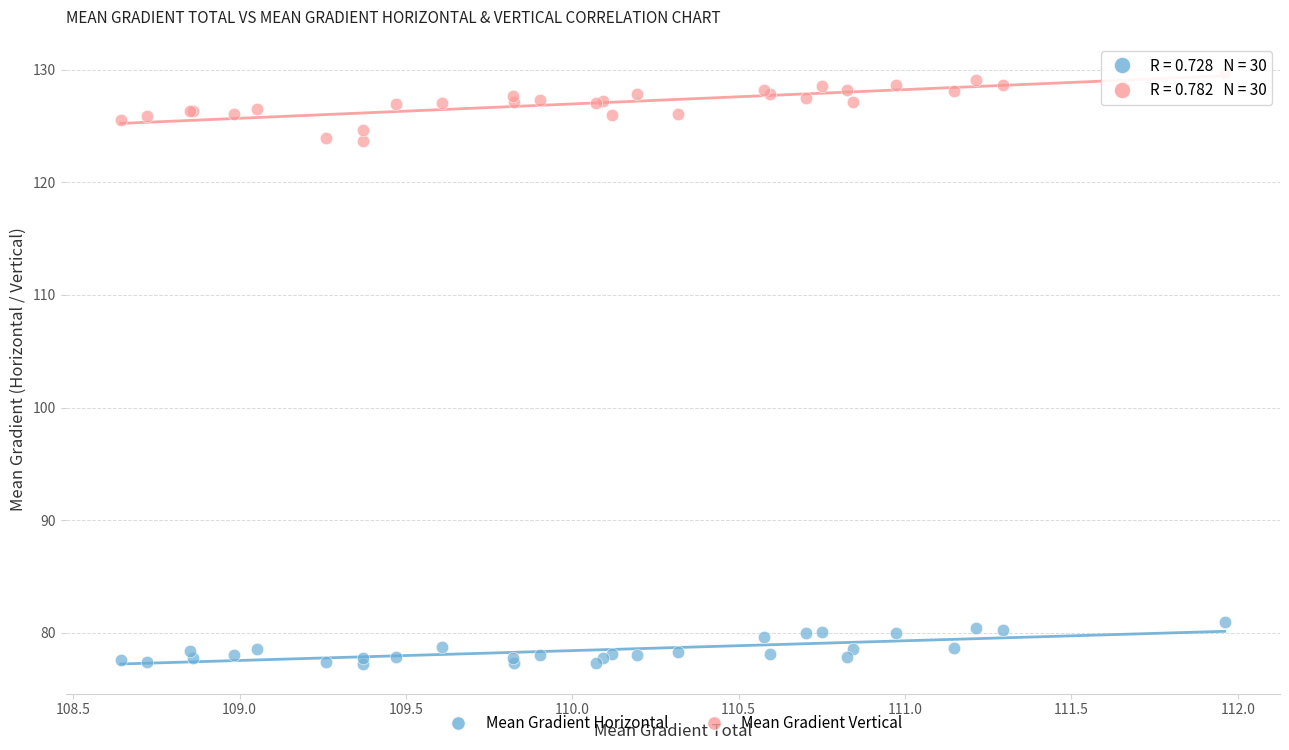

Which series contains the lowest Y value?

Mean Gradient Horizontal